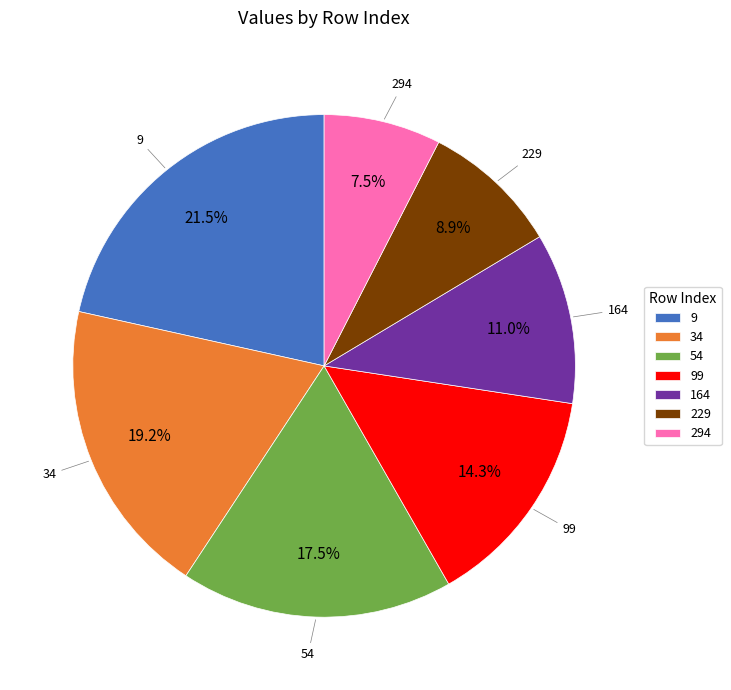

Do 99 and 34 together represent more than half of the pie?

No